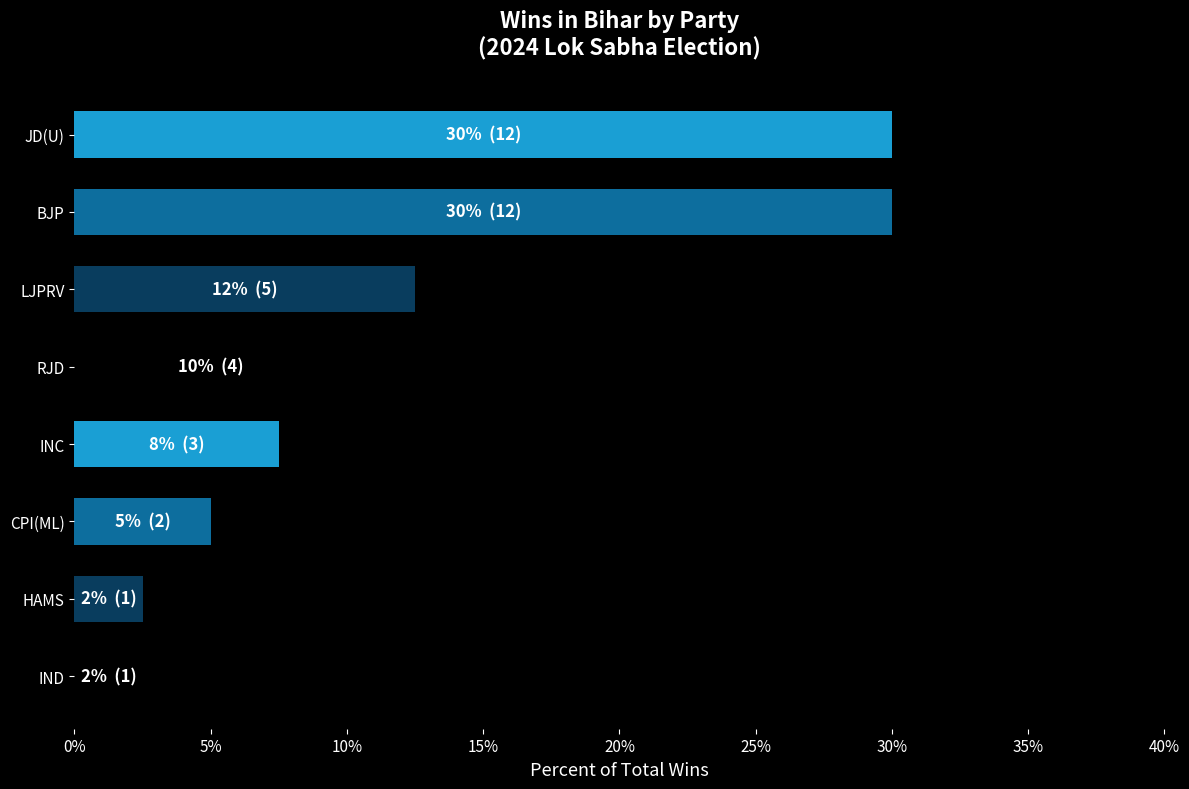

What is the average value?

12.5